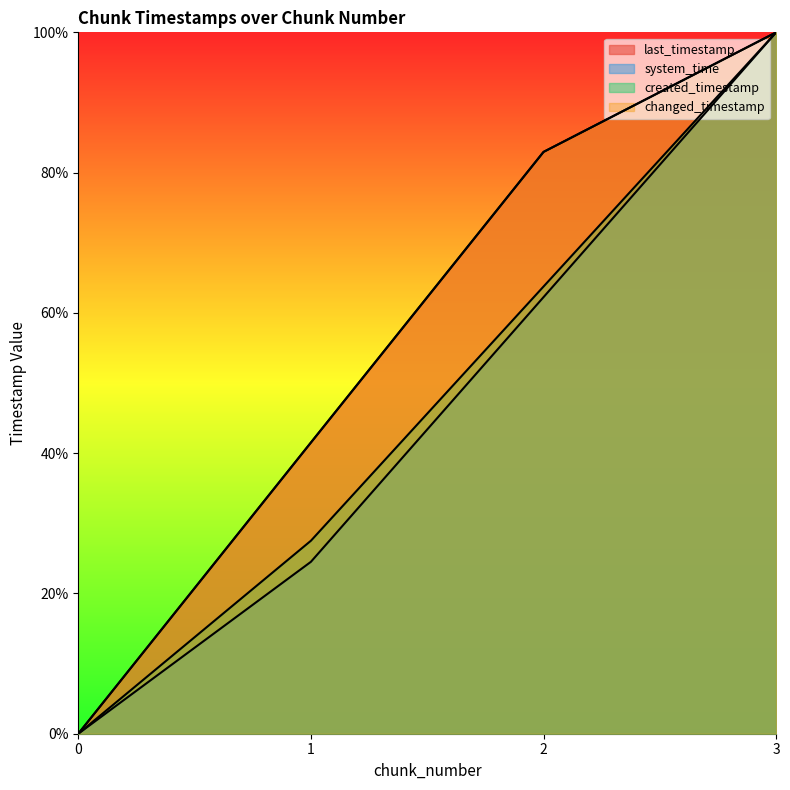

What is the average value of the system_time series?

46.7